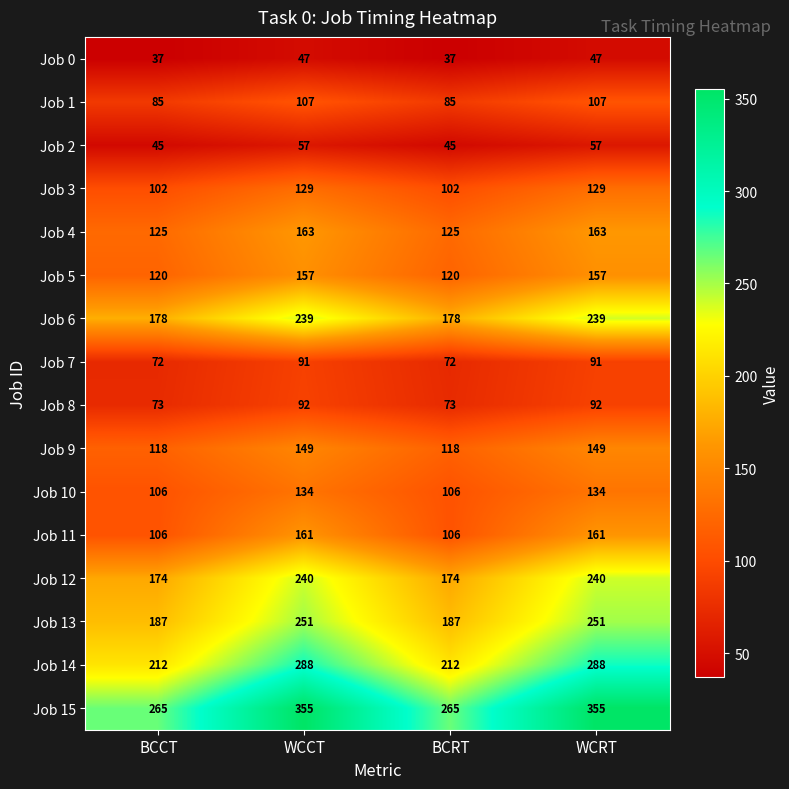

List the series in order of their peak value, lowest first.

Job 0, Job 2, Job 7, Job 8, Job 1, Job 3, Job 10, Job 9, Job 5, Job 11, Job 4, Job 6, Job 12, Job 13, Job 14, Job 15